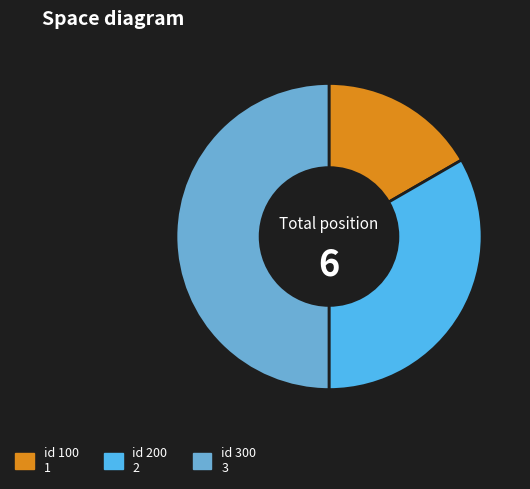

Rank the categories by value from highest to lowest.

300, 200, 100